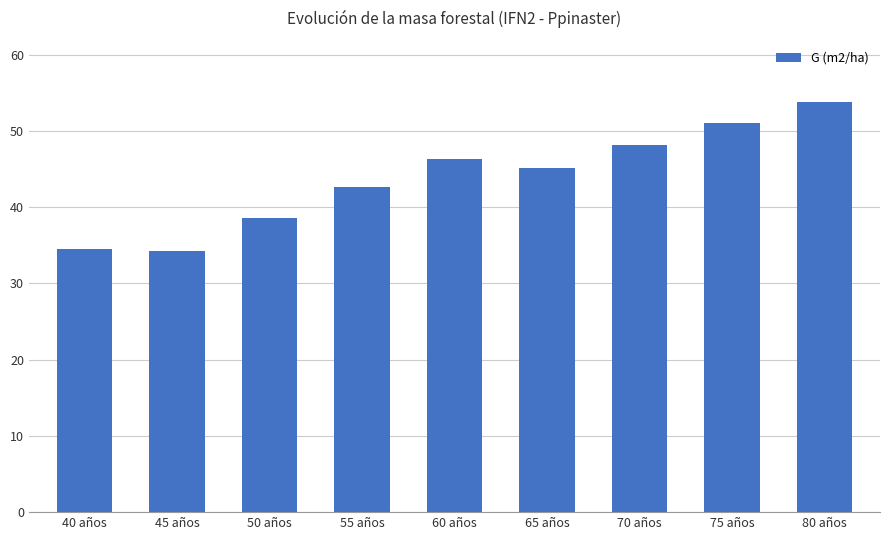

Count the number of values greater than 45.

5